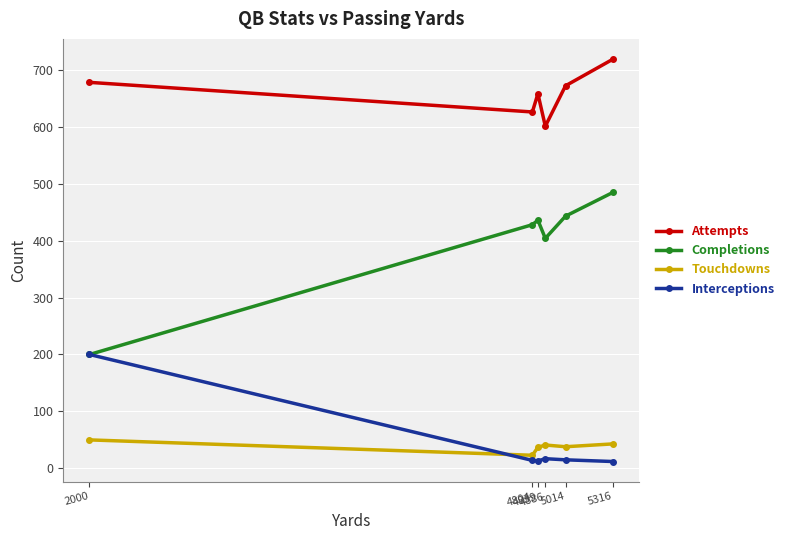

Is it true that Attempts equals 672 at 5014?

True